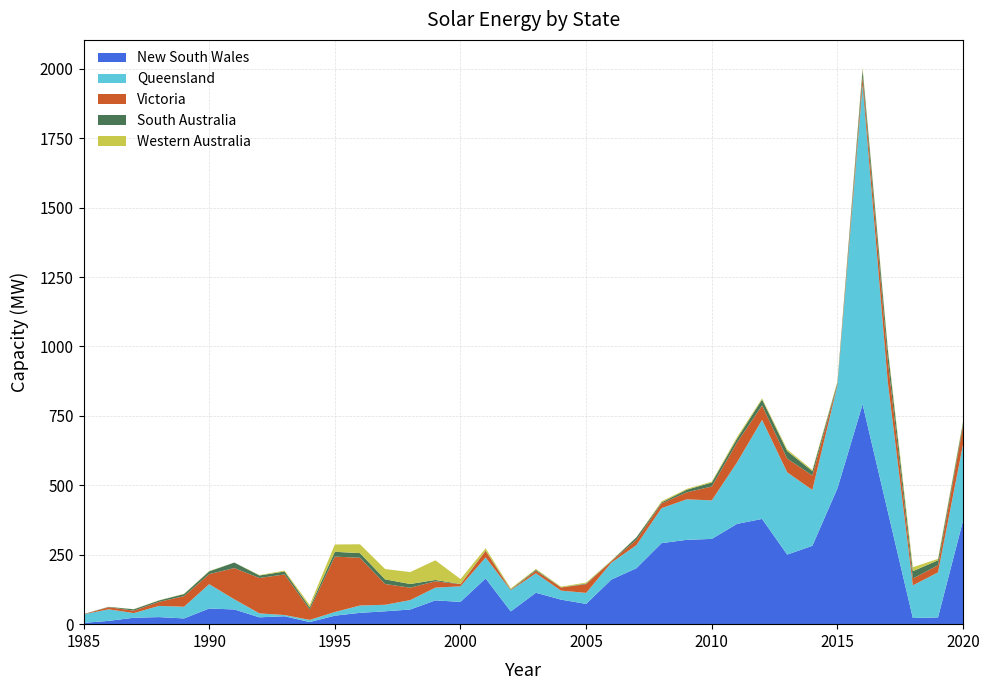

Reading left to right, transcribe all the data shown in this chart.

New South Wales: 1985=4.7	1986=11.9	1987=23.1	1988=25.5	1989=20.7	1990=56.5	1991=53.0	1992=24.7	1993=28.6	1994=7.6	1995=30.6	1996=40.8	1997=46.4	1998=52.8	1999=85.6	2000=80.3	2001=164.8	2002=45.9	2003=113.2	2004=88.4	2005=72.9	2006=160.5	2007=201.5	2008=291.8	2009=303.8	2010=307.0	2011=361.1	2012=379.0	2013=250.6	2014=282.2	2015=489.4	2016=792.0	2017=407.0	2018=22.2	2019=24.4	2020=374.0
Queensland: 1985=30.7	1986=41.6	1987=16.8	1988=40.3	1989=42.1	1990=87.6	1991=36.6	1992=14.2	1993=4.2	1994=7.8	1995=13.1	1996=26.4	1997=23.4	1998=33.8	1999=45.9	2000=56.0	2001=75.4	2002=76.1	2003=70.0	2004=32.5	2005=39.7	2006=60.6	2007=83.0	2008=126.0	2009=145.8	2010=138.9	2011=220.9	2012=356.6	2013=296.3	2014=201.0	2015=370.6	2016=1150.0	2017=467.0	2018=117.7	2019=162.1	2020=275.0
Victoria: 1985=0.5	1986=7.6	1987=8.8	1988=14.5	1989=38.3	1990=36.3	1991=112.5	1992=127.5	1993=146.2	1994=37.5	1995=199.6	1996=171.9	1997=74.9	1998=44.6	1999=22.8	2000=7.6	2001=24.0	2002=1.5	2003=9.2	2004=11.2	2005=31.4	2006=5.5	2007=19.0	2008=16.9	2009=25.2	2010=50.1	2011=71.6	2012=52.2	2013=49.5	2014=52.2	2015=3.5	2016=28.0	2017=78.3	2018=24.4	2019=25.5	2020=67.5
South Australia: 1985=0.4	1986=1.3	1987=4.9	1988=5.1	1989=7.5	1990=10.0	1991=19.8	1992=9.0	1993=10.6	1994=7.9	1995=17.3	1996=16.8	1997=16.7	1998=13.4	1999=4.9	2000=0.9	2001=1.0	2002=2.0	2003=3.7	2004=0.6	2005=2.2	2006=1.1	2007=9.2	2008=3.9	2009=9.4	2010=14.1	2011=14.0	2012=21.5	2013=27.0	2014=16.0	2015=7.1	2016=27.0	2017=38.4	2018=26.6	2019=18.1	2020=11.0
Western Australia: 1985=0.1	1986=0.2	1987=0.5	1988=0.7	1989=0.8	1990=1.4	1991=0.0	1992=1.6	1993=3.4	1994=8.1	1995=26.3	1996=31.8	1997=37.2	1998=42.9	1999=70.7	2000=17.8	2001=8.3	2002=3.3	2003=2.8	2004=2.6	2005=3.5	2006=1.5	2007=0.2	2008=4.0	2009=2.9	2010=3.3	2011=5.8	2012=4.0	2013=6.0	2014=4.0	2015=3.9	2016=7.0	2017=7.5	2018=14.3	2019=5.1	2020=5.0